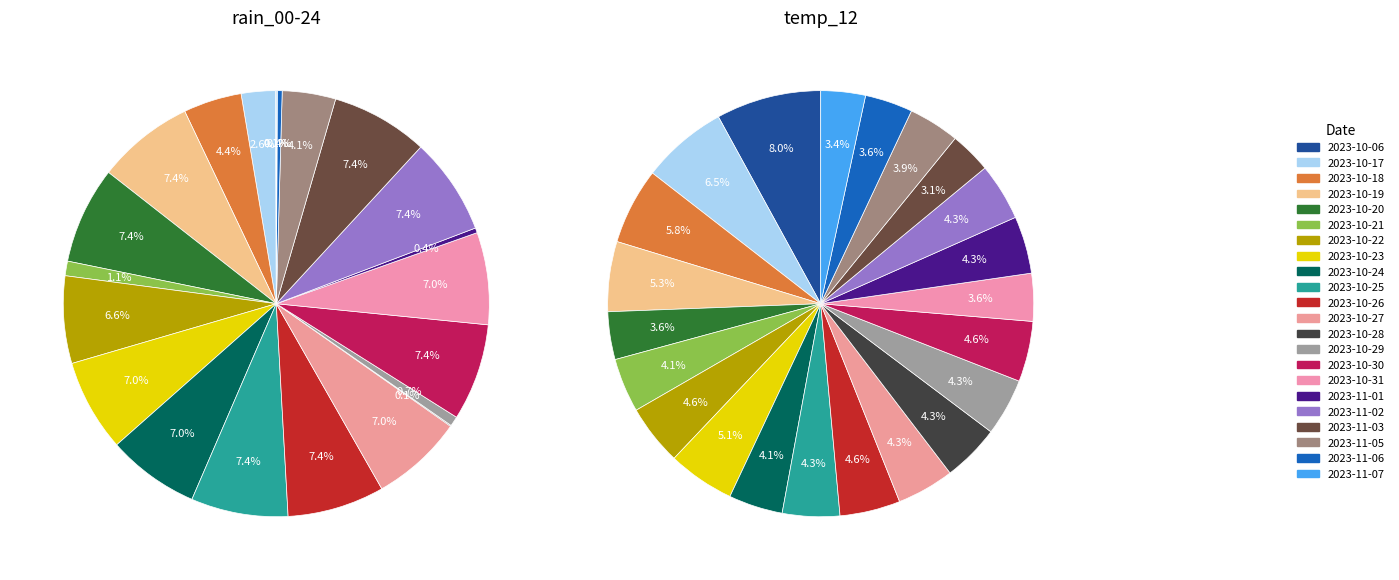

To the nearest percent, what is the difference between the largest and smallest slice percentages?

5%